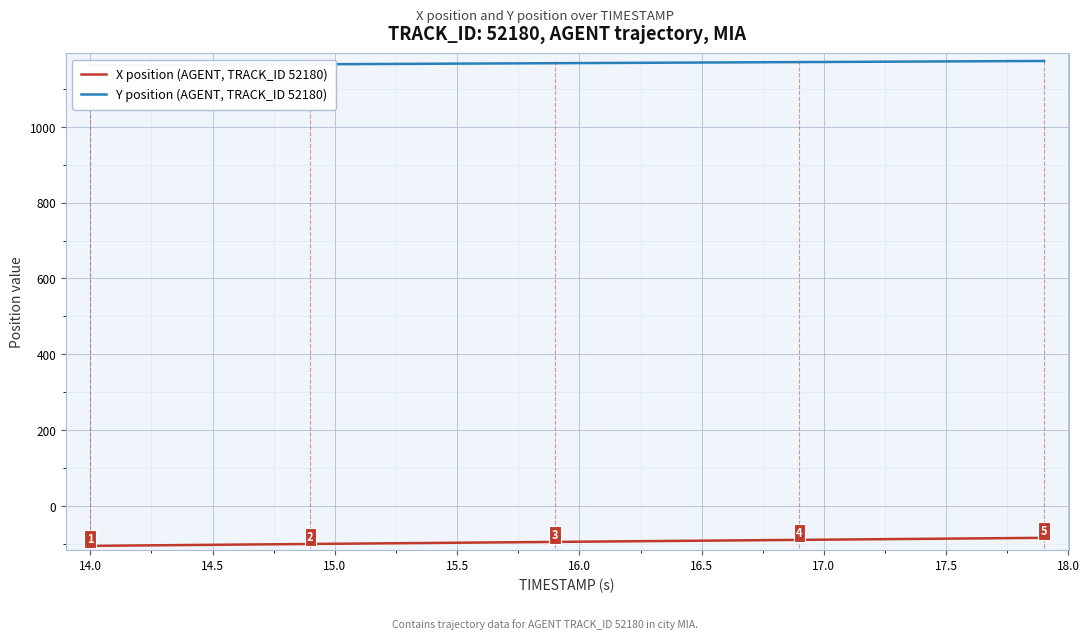

True or false: X position (AGENT, TRACK_ID 52180) and Y position (AGENT, TRACK_ID 52180) cross at least once.

False